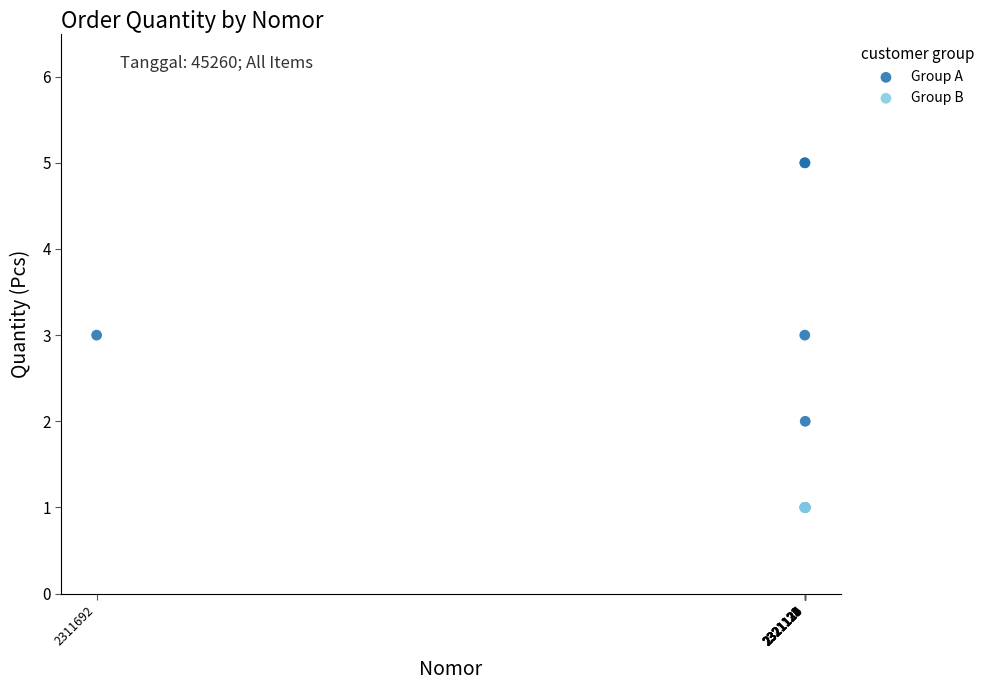

Which series reaches the maximum Y coordinate?

Group A